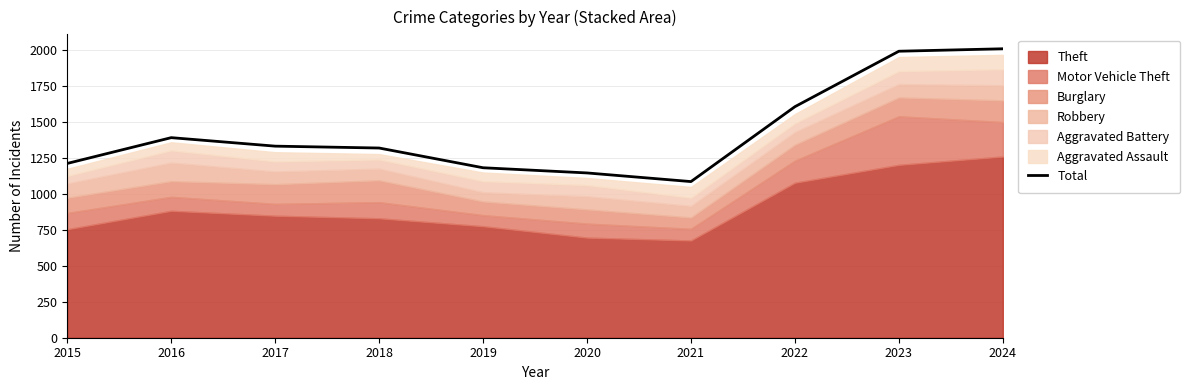

What is the minimum value shown in the chart?

1084